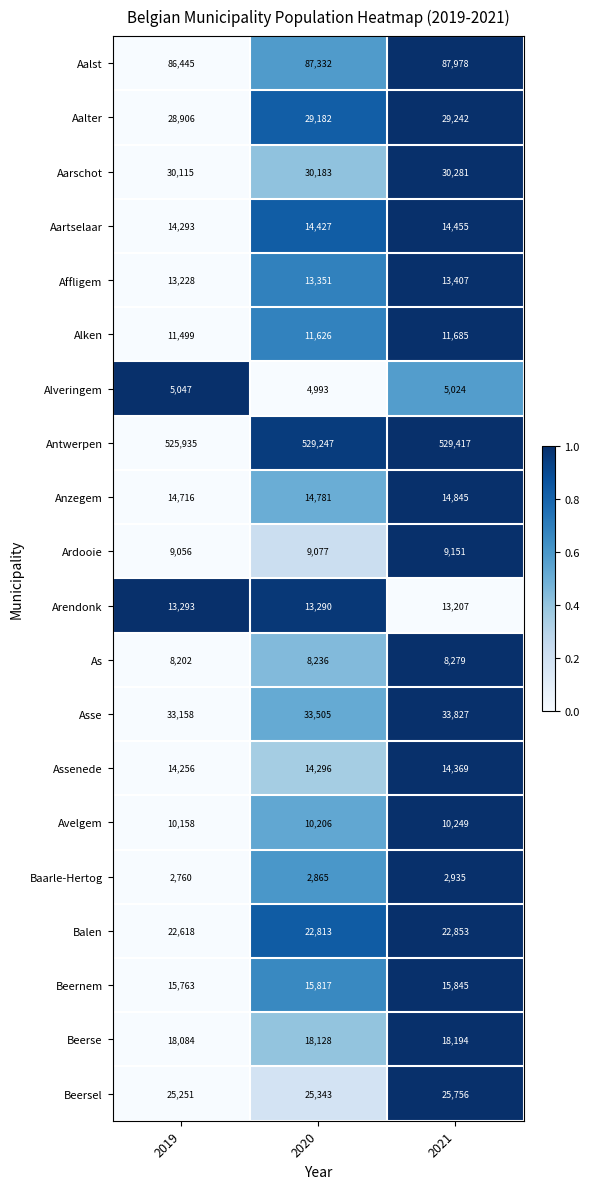

At how many categories does at least one series exceed 311001?

3